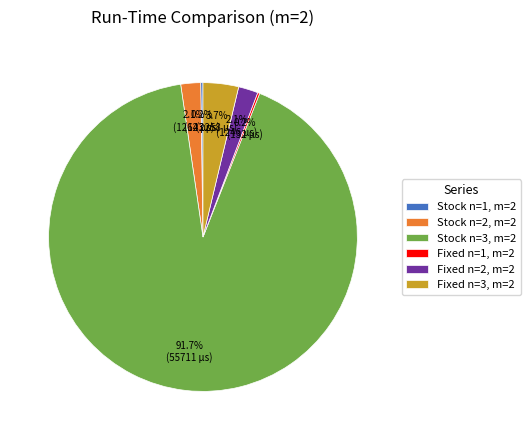

To the nearest percent, what percentage of the pie is Fixed n=3, m=2?

4%